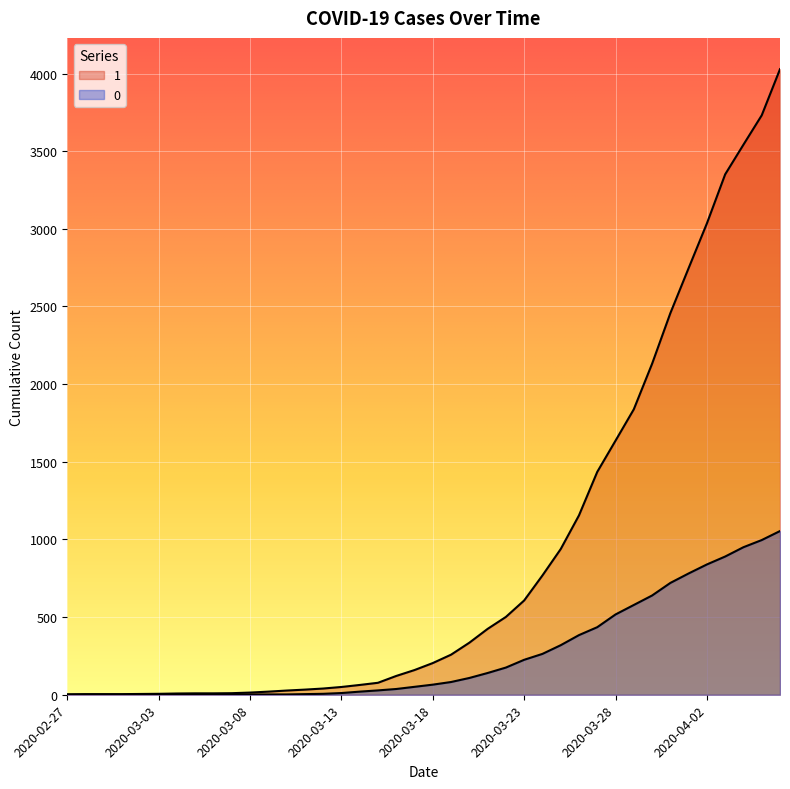

Is it true that 0 equals 361 at 2020-02-29?

False